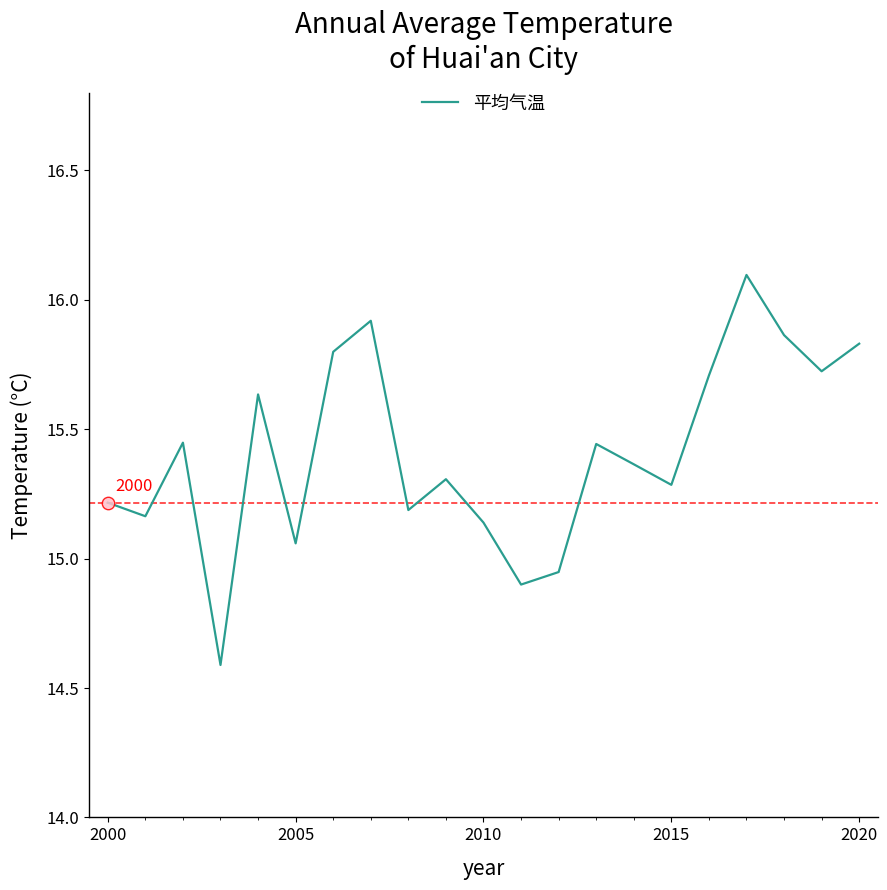

What is the minimum value shown in the chart?

14.6